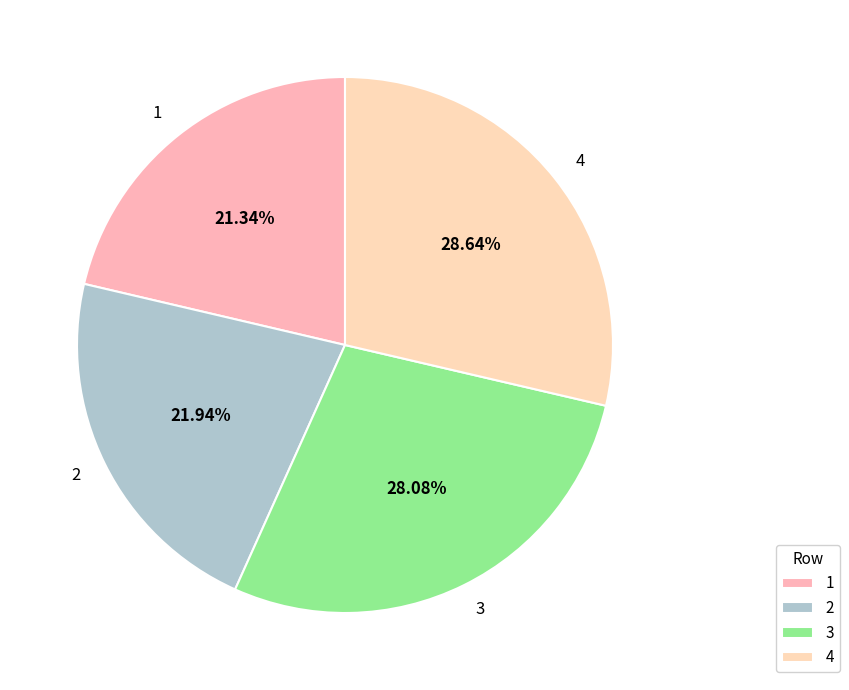

What percentage is the 2 slice, to the nearest percent?

22%